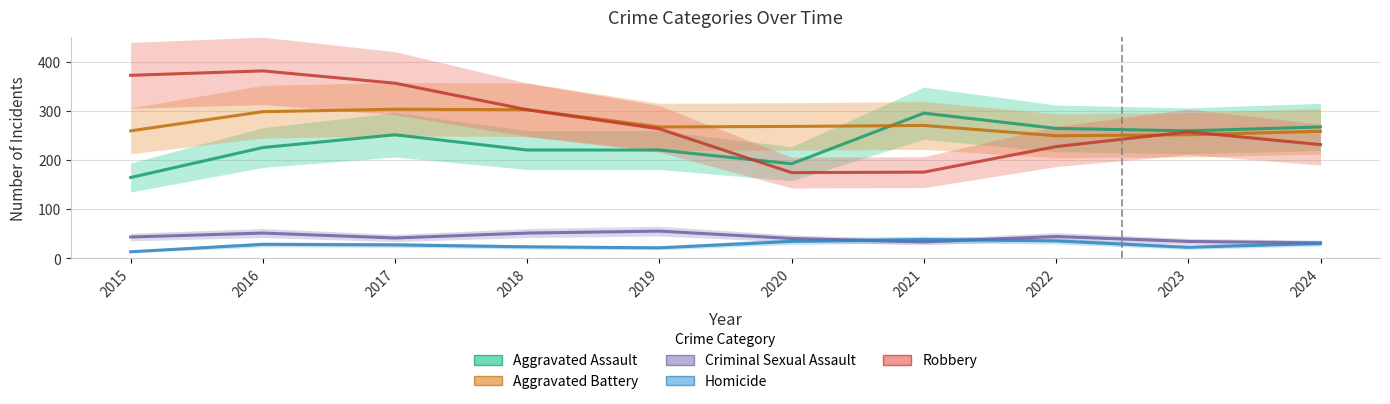

True or false: Aggravated Battery and Criminal Sexual Assault cross at least once.

False